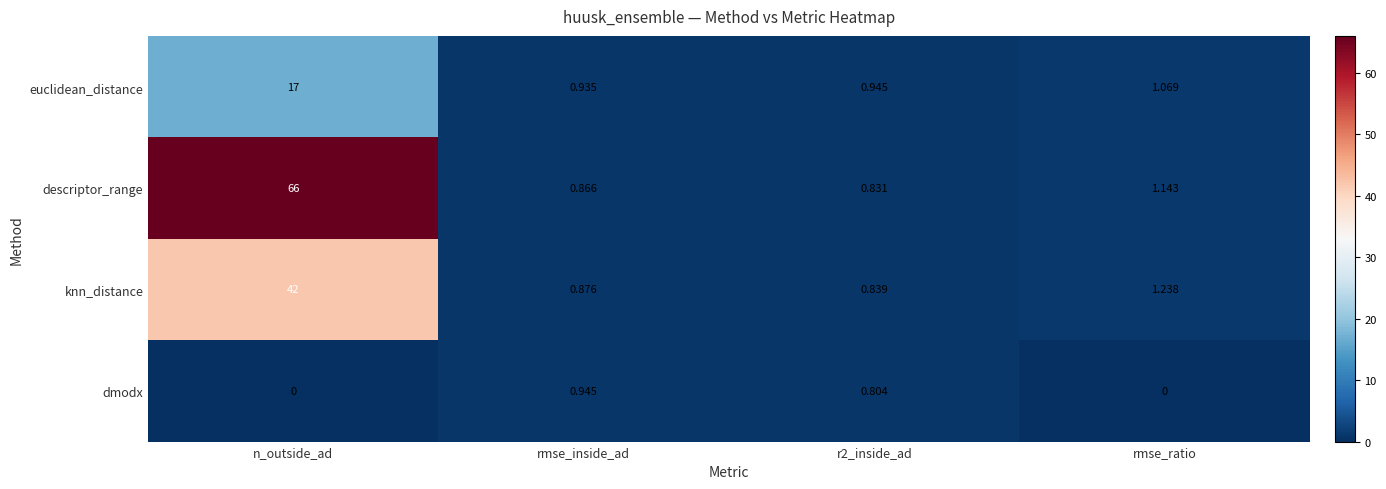

Rank the series by their maximum value, from highest to lowest.

descriptor_range, knn_distance, euclidean_distance, dmodx